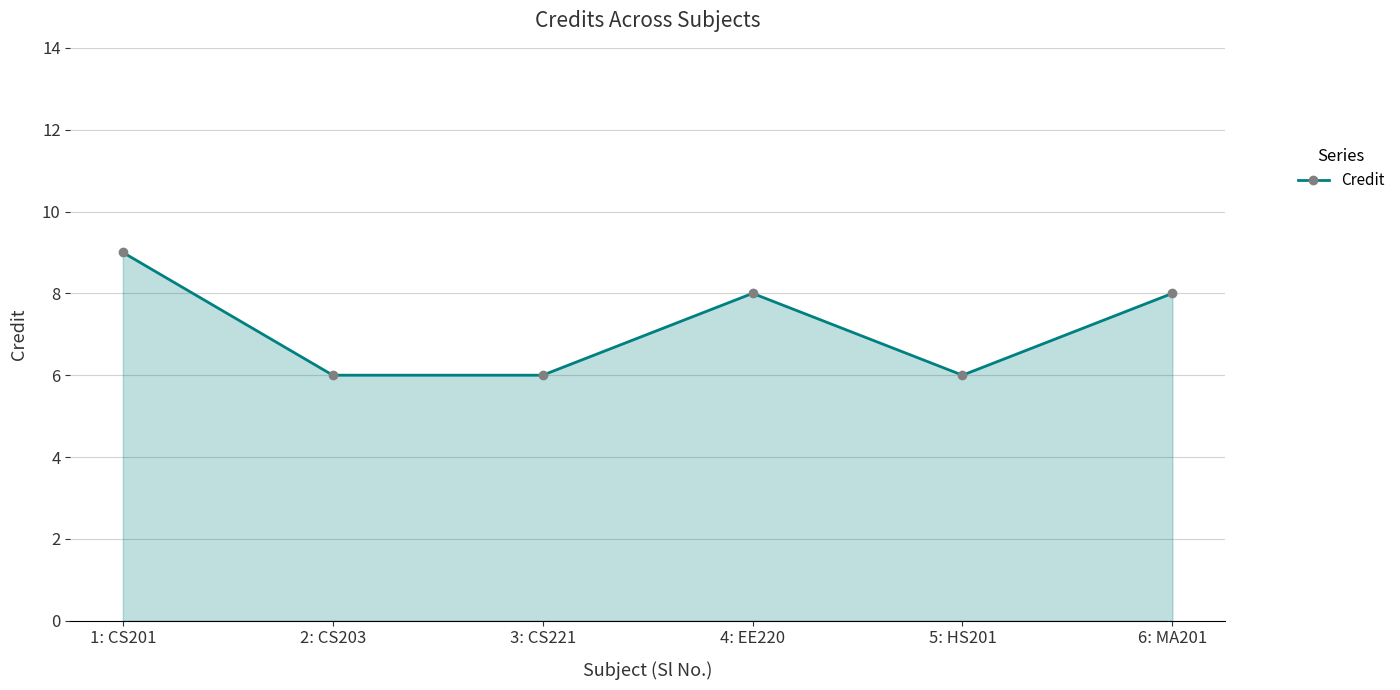

The value at 3: CS221 is 1. True or false?

False